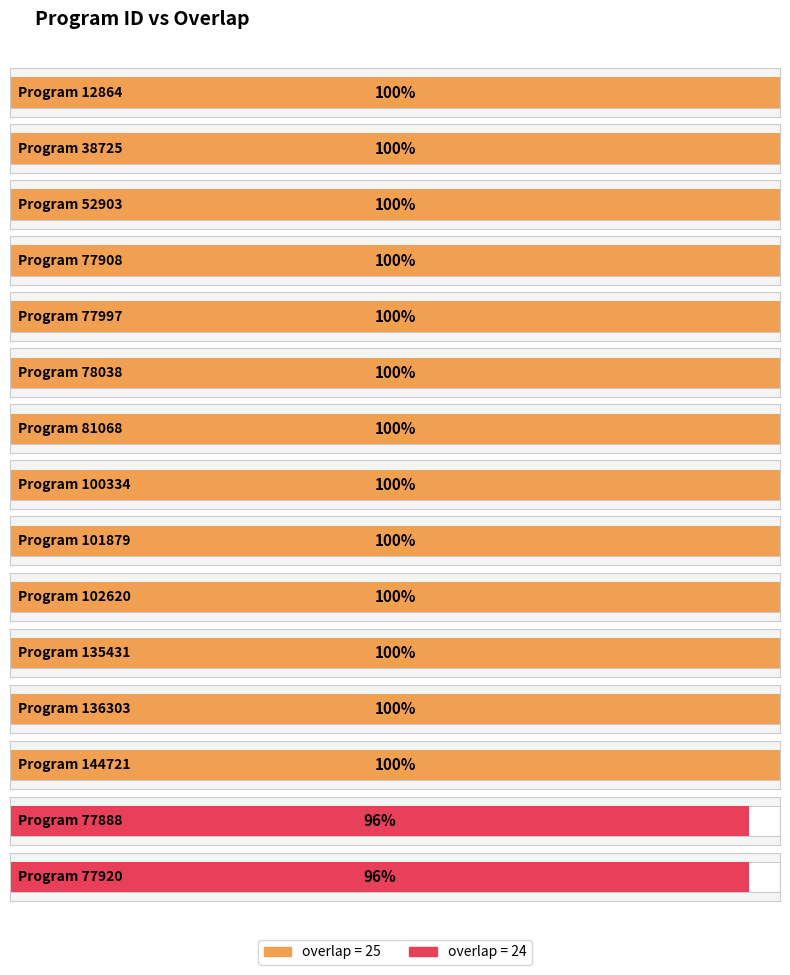

What is the label of the 14th bar from the left?

77888